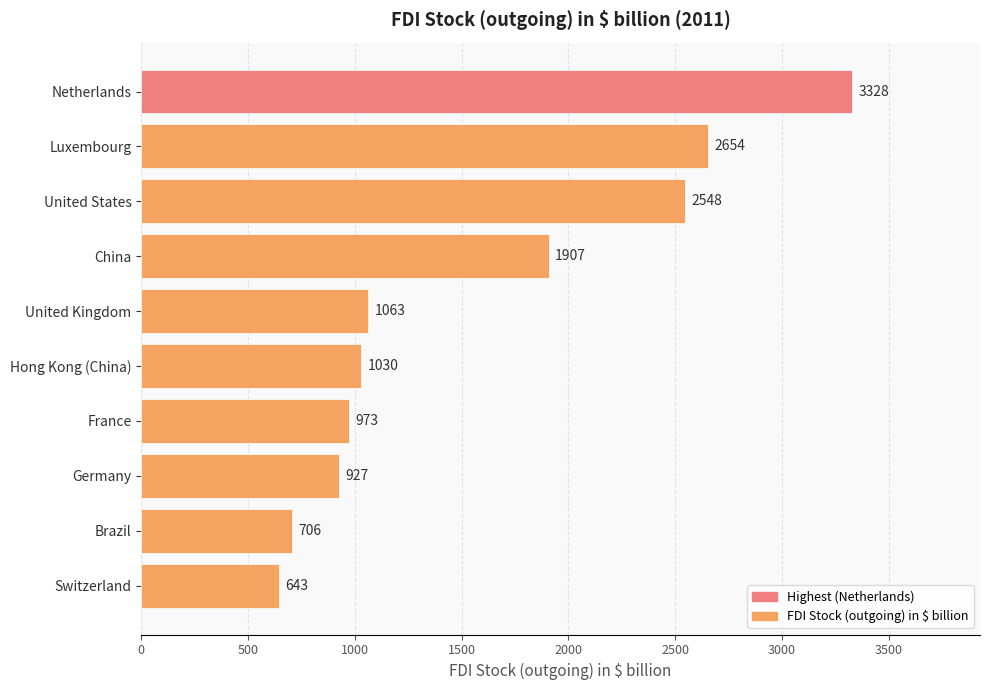

Reading top to bottom, extract all data points from this chart.

Netherlands=3328	Luxembourg=2654	United States=2548	China=1907	United Kingdom=1063	Hong Kong (China)=1030	France=973	Germany=927	Brazil=706	Switzerland=643